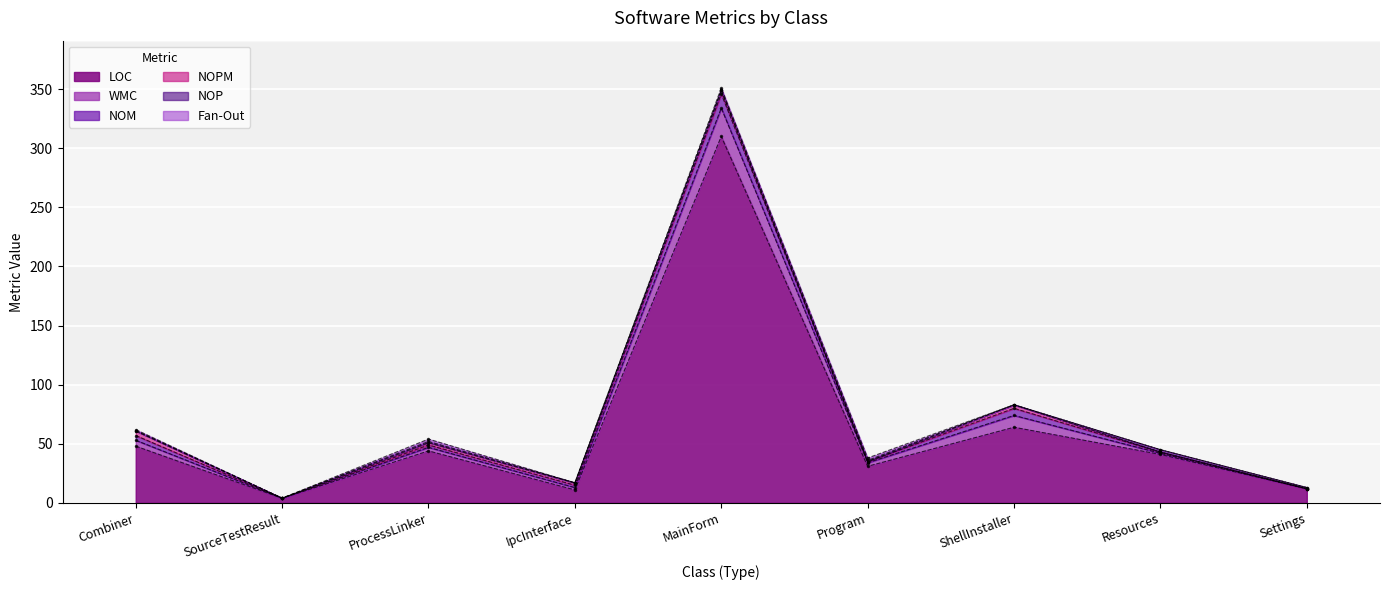

Reading left to right, extract all data points from this chart.

LOC: Combiner=48	SourceTestResult=4	ProcessLinker=44	IpcInterface=11	MainForm=310	Program=31	ShellInstaller=64	Resources=41	Settings=12
WMC: Combiner=5	SourceTestResult=0	ProcessLinker=3	IpcInterface=2	MainForm=24	Program=3	ShellInstaller=10	Resources=1	Settings=0
NOM: Combiner=4	SourceTestResult=0	ProcessLinker=2	IpcInterface=2	MainForm=12	Program=1	ShellInstaller=6	Resources=1	Settings=0
NOPM: Combiner=4	SourceTestResult=0	ProcessLinker=2	IpcInterface=2	MainForm=3	Program=0	ShellInstaller=3	Resources=0	Settings=0
NOP: Combiner=0	SourceTestResult=0	ProcessLinker=1	IpcInterface=0	MainForm=0	Program=1	ShellInstaller=0	Resources=2	Settings=1
Fan-Out: Combiner=1	SourceTestResult=0	ProcessLinker=2	IpcInterface=0	MainForm=2	Program=2	ShellInstaller=0	Resources=0	Settings=0